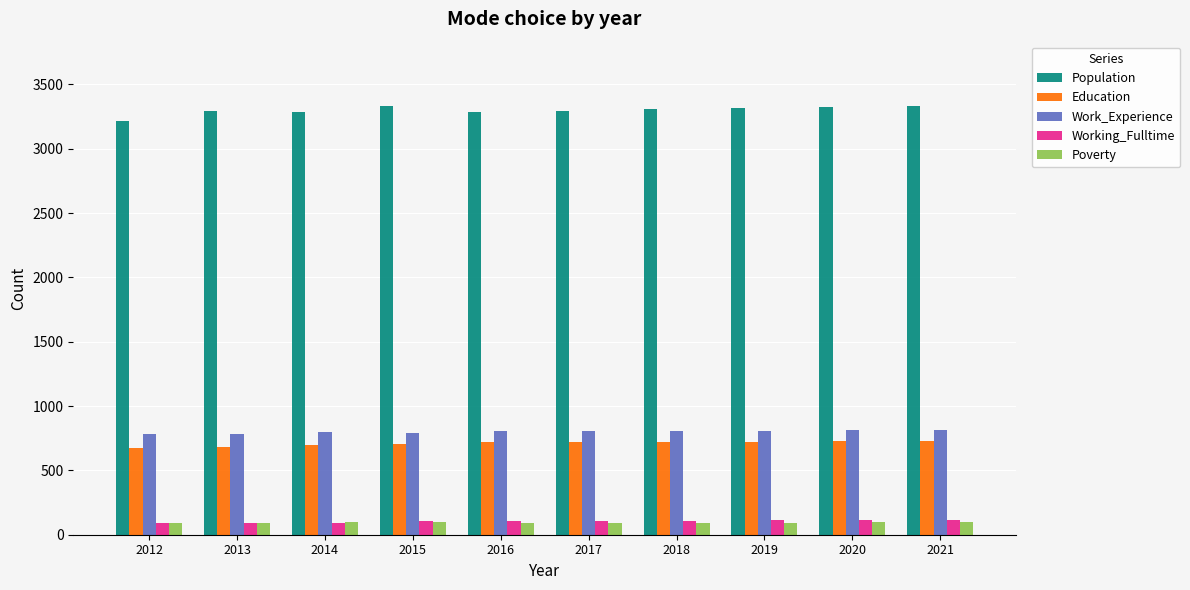

What value does the Work_Experience series have at 2021?

814